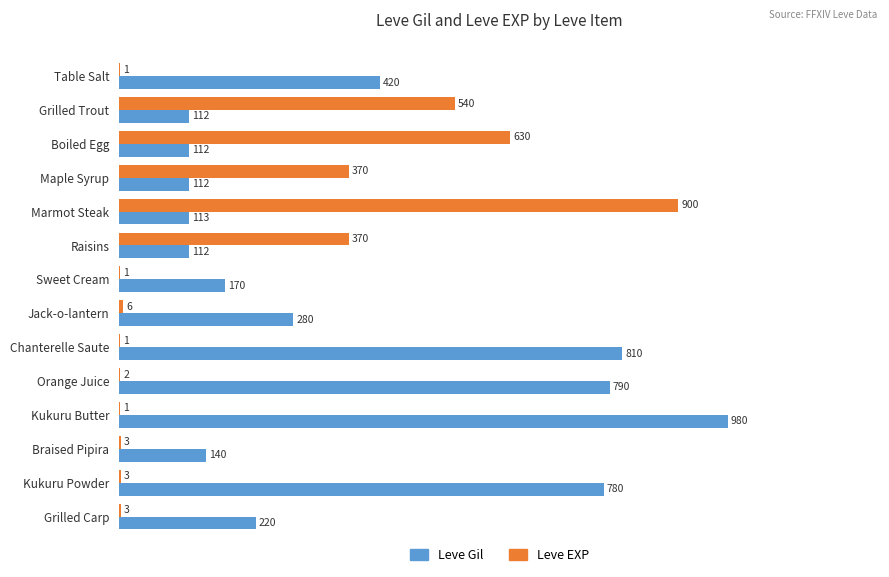

Between Grilled Trout and Kukuru Powder, which series saw the biggest shift?

Leve Gil